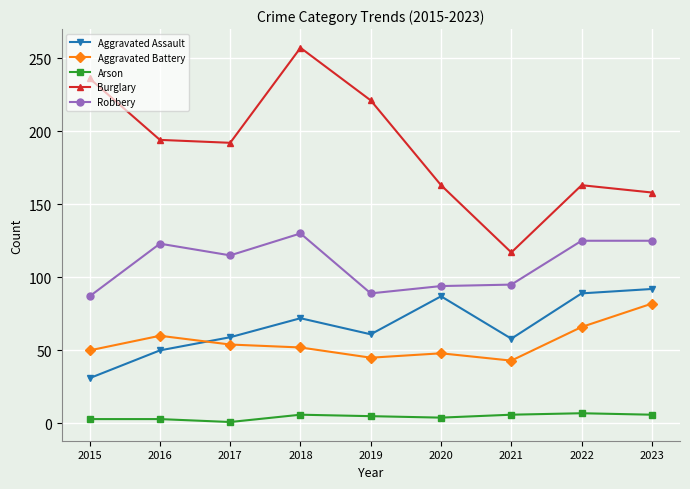

List the series in order of their peak value, lowest first.

Arson, Aggravated Battery, Aggravated Assault, Robbery, Burglary